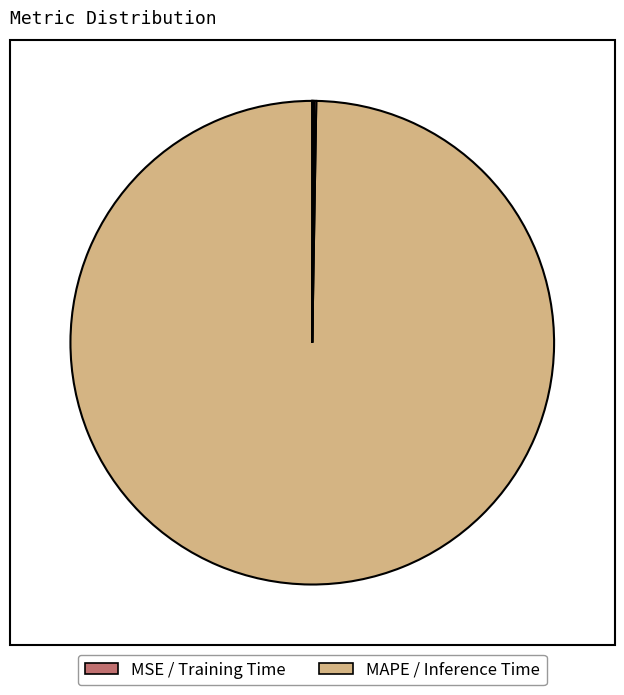

Is there a majority slice in this chart?

Yes